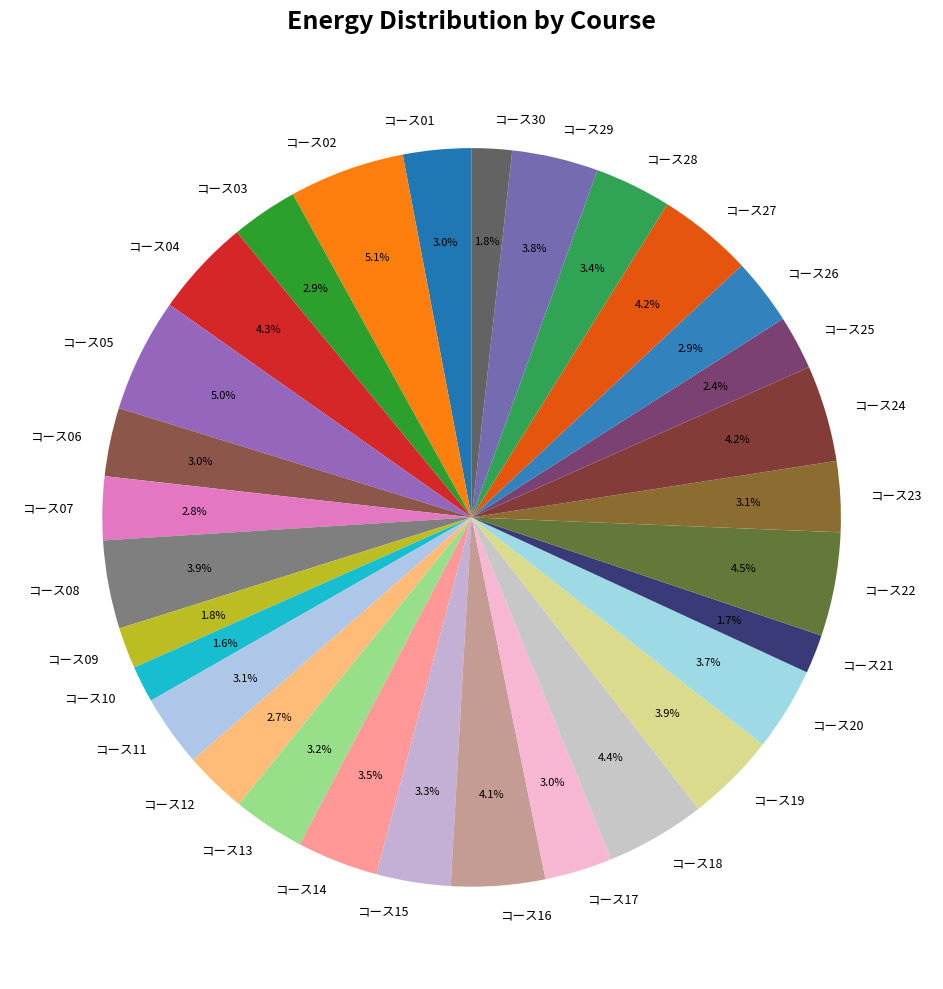

To the nearest percent, what is the combined percentage of コース01 and コース08?

7%